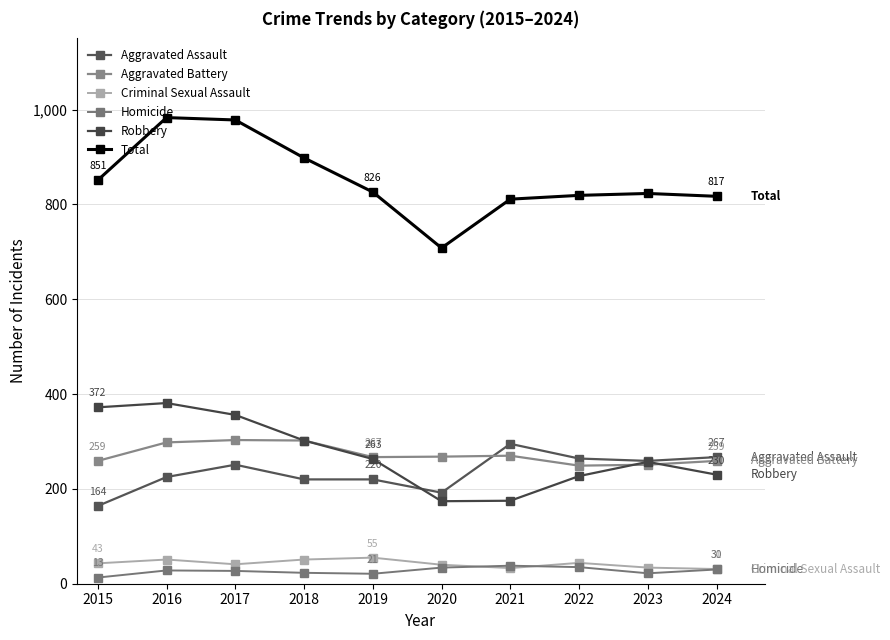

True or false: Criminal Sexual Assault has a value of 55 at 2021.

False